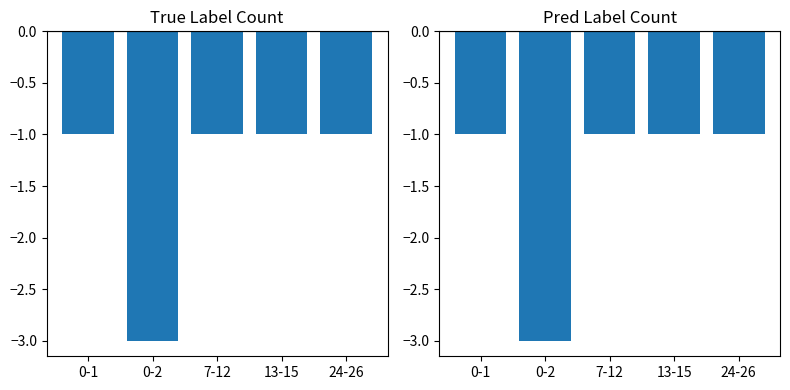

Which category has the lowest value across all series?

0-2